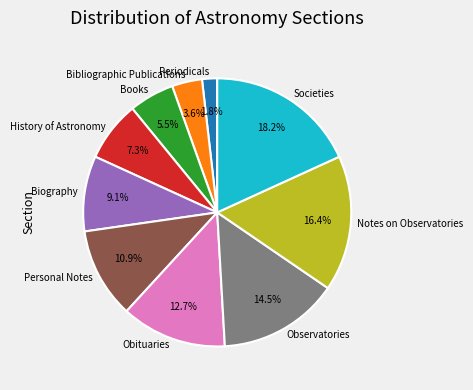

What percentage is the Obituaries slice, to the nearest percent?

13%